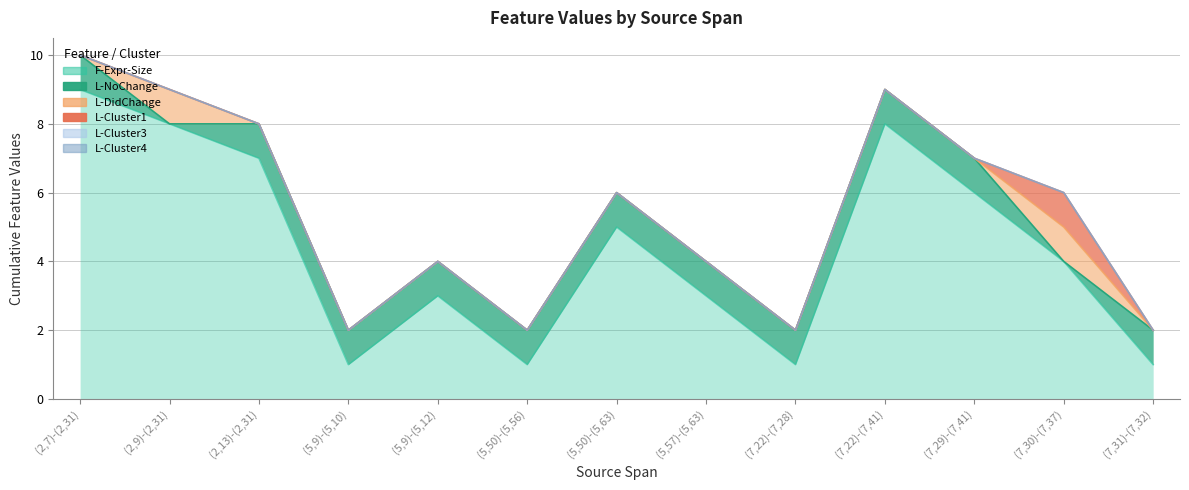

What is the label of the 3rd point from the right?

(7,29)-(7,41)